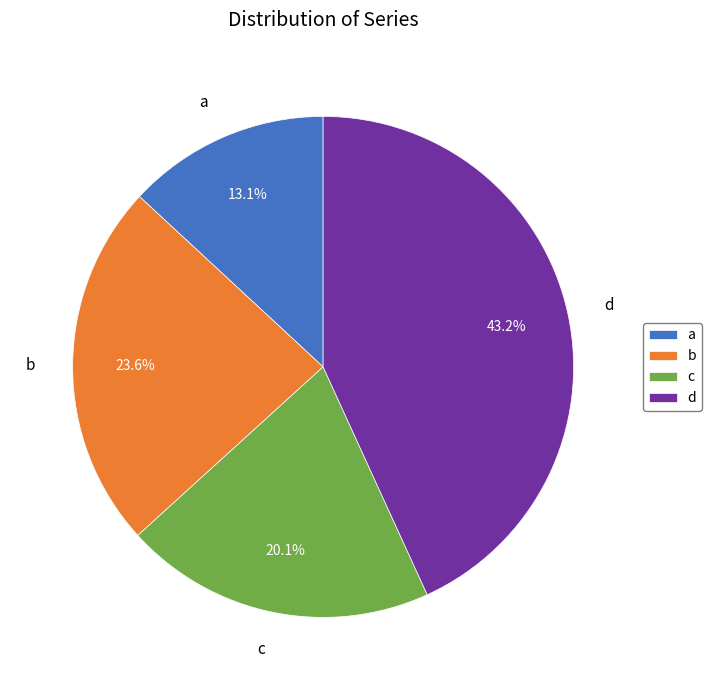

What is the largest slice in the pie chart?

d